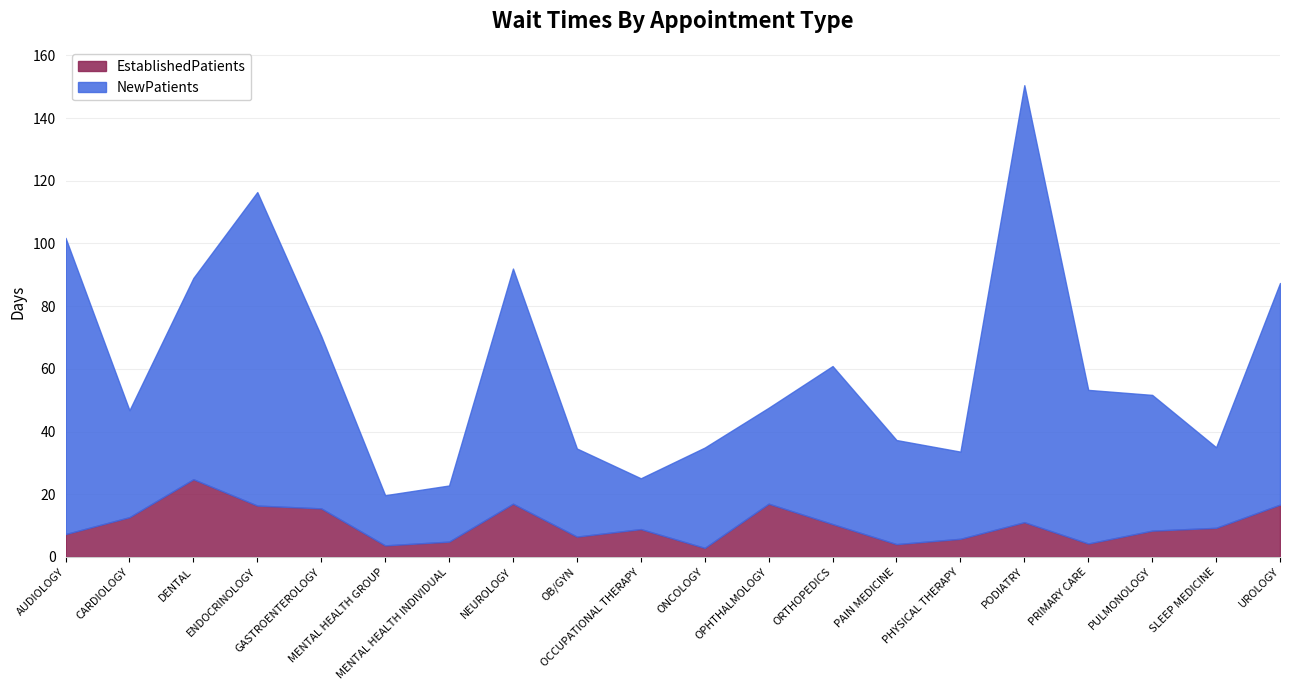

In EstablishedPatients, how many points are higher than both neighbors (excluding endpoints)?

5